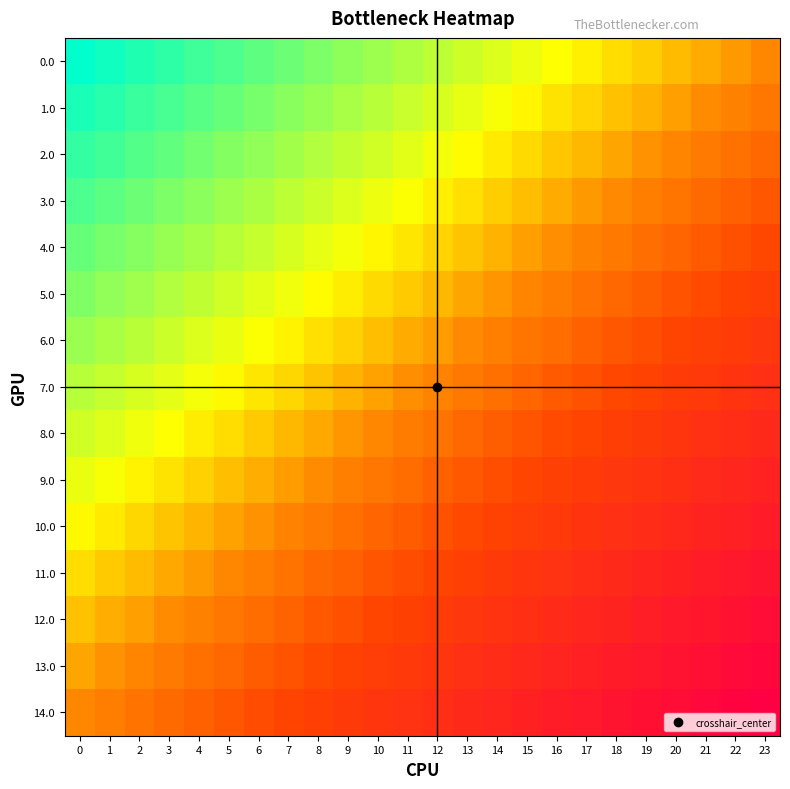

Reading left to right, transcribe all the data shown in this chart.

0.0: 0=-1.0	1=-1.0	2=-0.9	3=-0.9	4=-0.8	5=-0.8	6=-0.7	7=-0.7	8=-0.7	9=-0.6	10=-0.6	11=-0.5	12=-0.5	13=-0.4	14=-0.4	15=-0.3	16=-0.3	17=-0.3	18=-0.2	19=-0.2	20=-0.1	21=-0.1	22=-0.0	23=0.0
1.0: 0=-0.9	1=-0.9	2=-0.8	3=-0.8	4=-0.8	5=-0.7	6=-0.7	7=-0.6	8=-0.6	9=-0.5	10=-0.5	11=-0.5	12=-0.4	13=-0.4	14=-0.3	15=-0.3	16=-0.2	17=-0.2	18=-0.1	19=-0.1	20=-0.1	21=-0.0	22=0.0	23=0.1
2.0: 0=-0.9	1=-0.8	2=-0.8	3=-0.7	4=-0.7	5=-0.6	6=-0.6	7=-0.6	8=-0.5	9=-0.5	10=-0.4	11=-0.4	12=-0.3	13=-0.3	14=-0.2	15=-0.2	16=-0.2	17=-0.1	18=-0.1	19=-0.0	20=0.0	21=0.1	22=0.1	23=0.1
3.0: 0=-0.8	1=-0.7	2=-0.7	3=-0.7	4=-0.6	5=-0.6	6=-0.5	7=-0.5	8=-0.4	9=-0.4	10=-0.4	11=-0.3	12=-0.3	13=-0.2	14=-0.2	15=-0.1	16=-0.1	17=-0.0	18=-0.0	19=0.0	20=0.1	21=0.1	22=0.2	23=0.2
4.0: 0=-0.7	1=-0.7	2=-0.6	3=-0.6	4=-0.5	5=-0.5	6=-0.5	7=-0.4	8=-0.4	9=-0.3	10=-0.3	11=-0.2	12=-0.2	13=-0.1	14=-0.1	15=-0.1	16=-0.0	17=0.0	18=0.1	19=0.1	20=0.2	21=0.2	22=0.2	23=0.3
5.0: 0=-0.6	1=-0.6	2=-0.6	3=-0.5	4=-0.5	5=-0.4	6=-0.4	7=-0.3	8=-0.3	9=-0.3	10=-0.2	11=-0.2	12=-0.1	13=-0.1	14=-0.0	15=0.0	16=0.1	17=0.1	18=0.1	19=0.2	20=0.2	21=0.3	22=0.3	23=0.4
6.0: 0=-0.6	1=-0.5	2=-0.5	3=-0.4	4=-0.4	5=-0.4	6=-0.3	7=-0.3	8=-0.2	9=-0.2	10=-0.1	11=-0.1	12=-0.0	13=-0.0	14=0.0	15=0.1	16=0.1	17=0.2	18=0.2	19=0.3	20=0.3	21=0.3	22=0.4	23=0.4
7.0: 0=-0.5	1=-0.5	2=-0.4	3=-0.4	4=-0.3	5=-0.3	6=-0.2	7=-0.2	8=-0.2	9=-0.1	10=-0.1	11=-0.0	12=0.0	13=0.1	14=0.1	15=0.2	16=0.2	17=0.2	18=0.3	19=0.3	20=0.4	21=0.4	22=0.5	23=0.5
8.0: 0=-0.4	1=-0.4	2=-0.3	3=-0.3	4=-0.3	5=-0.2	6=-0.2	7=-0.1	8=-0.1	9=-0.0	10=0.0	11=0.0	12=0.1	13=0.1	14=0.2	15=0.2	16=0.3	17=0.3	18=0.4	19=0.4	20=0.4	21=0.5	22=0.5	23=0.6
9.0: 0=-0.4	1=-0.3	2=-0.3	3=-0.2	4=-0.2	5=-0.1	6=-0.1	7=-0.1	8=-0.0	9=0.0	10=0.1	11=0.1	12=0.2	13=0.2	14=0.3	15=0.3	16=0.3	17=0.4	18=0.4	19=0.5	20=0.5	21=0.6	22=0.6	23=0.6
10.0: 0=-0.3	1=-0.2	2=-0.2	3=-0.2	4=-0.1	5=-0.1	6=-0.0	7=0.0	8=0.1	9=0.1	10=0.1	11=0.2	12=0.2	13=0.3	14=0.3	15=0.4	16=0.4	17=0.5	18=0.5	19=0.5	20=0.6	21=0.6	22=0.7	23=0.7
11.0: 0=-0.2	1=-0.2	2=-0.1	3=-0.1	4=-0.0	5=0.0	6=0.0	7=0.1	8=0.1	9=0.2	10=0.2	11=0.3	12=0.3	13=0.4	14=0.4	15=0.4	16=0.5	17=0.5	18=0.6	19=0.6	20=0.7	21=0.7	22=0.7	23=0.8
12.0: 0=-0.1	1=-0.1	2=-0.1	3=-0.0	4=0.0	5=0.1	6=0.1	7=0.2	8=0.2	9=0.2	10=0.3	11=0.3	12=0.4	13=0.4	14=0.5	15=0.5	16=0.6	17=0.6	18=0.6	19=0.7	20=0.7	21=0.8	22=0.8	23=0.9
13.0: 0=-0.1	1=-0.0	2=0.0	3=0.1	4=0.1	5=0.1	6=0.2	7=0.2	8=0.3	9=0.3	10=0.4	11=0.4	12=0.5	13=0.5	14=0.5	15=0.6	16=0.6	17=0.7	18=0.7	19=0.8	20=0.8	21=0.8	22=0.9	23=0.9
14.0: 0=0.0	1=0.0	2=0.1	3=0.1	4=0.2	5=0.2	6=0.3	7=0.3	8=0.3	9=0.4	10=0.4	11=0.5	12=0.5	13=0.6	14=0.6	15=0.7	16=0.7	17=0.7	18=0.8	19=0.8	20=0.9	21=0.9	22=1.0	23=1.0